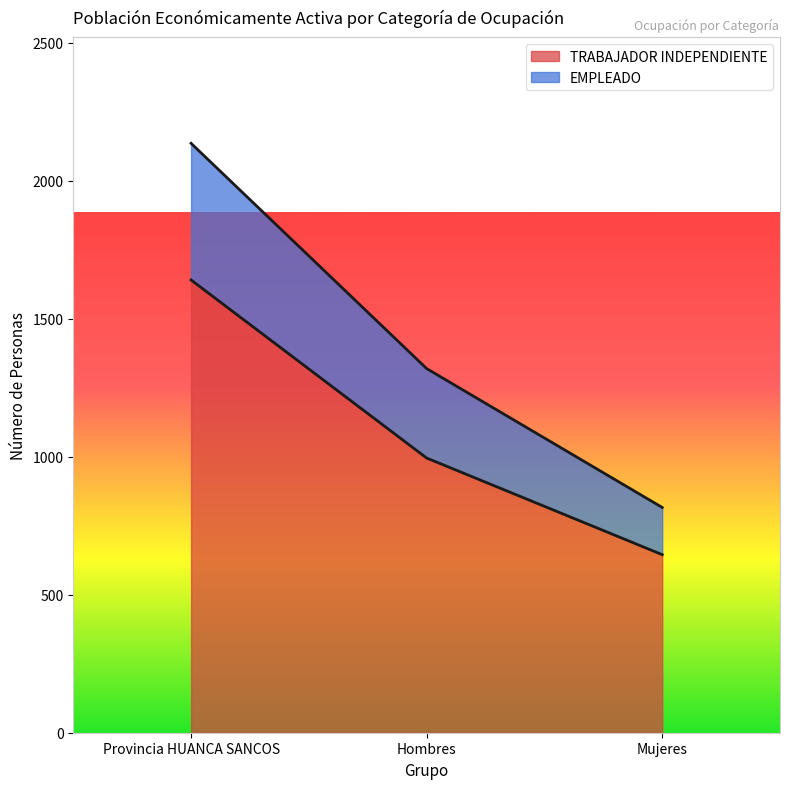

How many EMPLEADO values are between 816 and 2135?

3